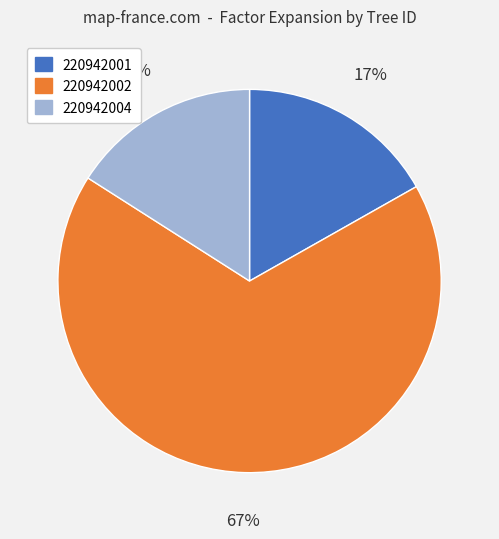

Which has a higher value, 220942004 or 220942001?

220942001